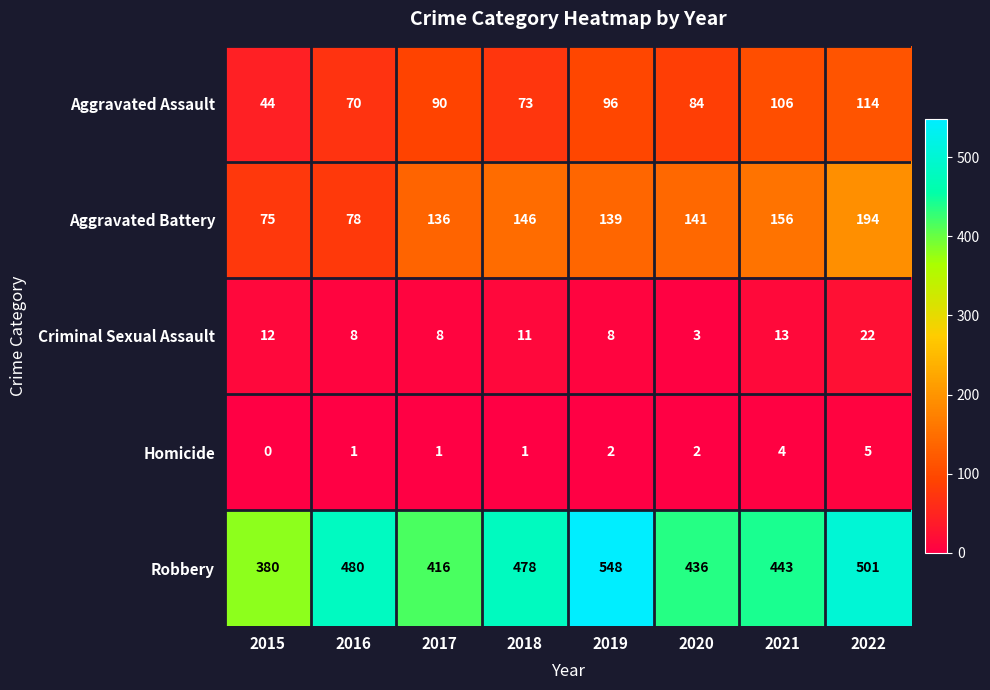

What is the sum of the Criminal Sexual Assault values at 2020 and 2019?

11